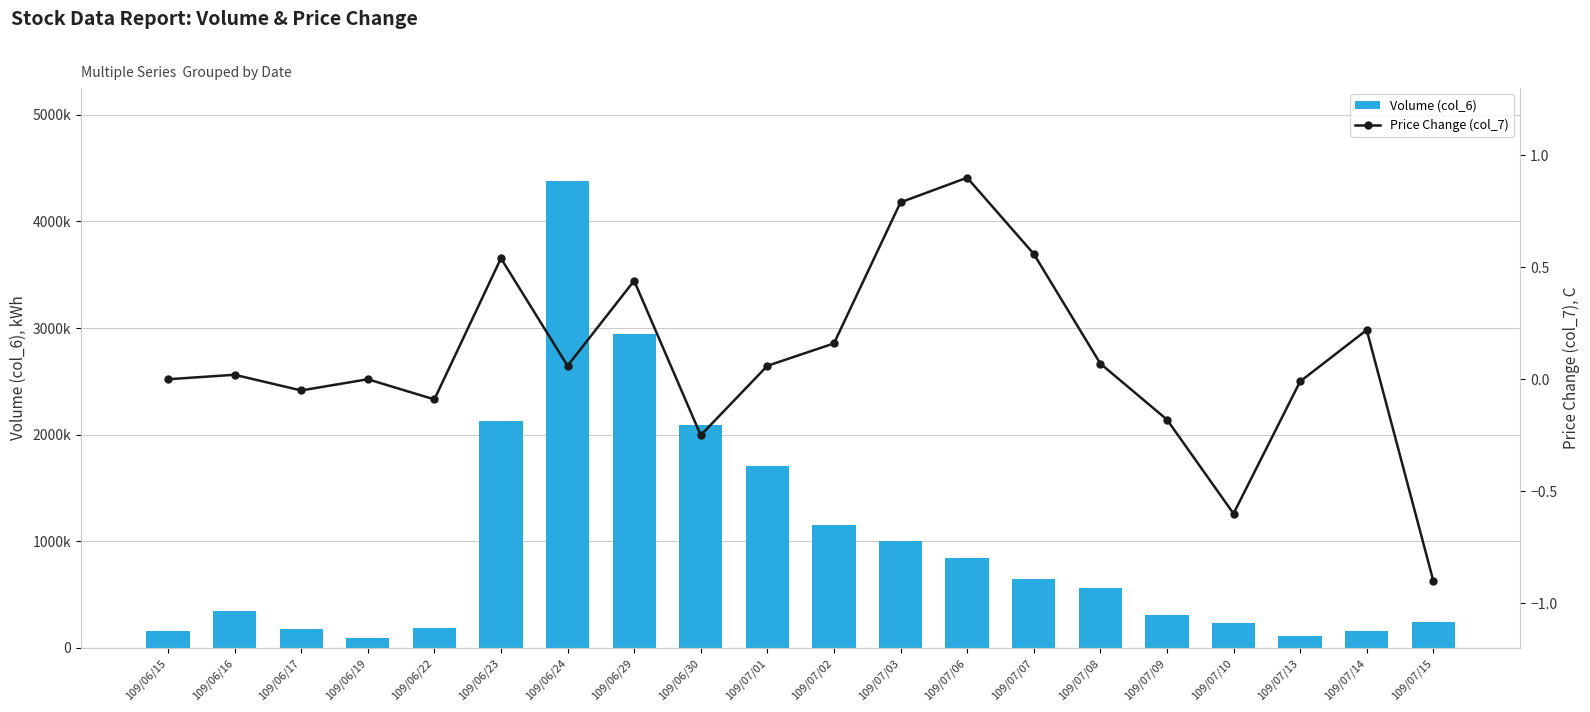

What is the label of the 15th bar from the left?

109/07/08